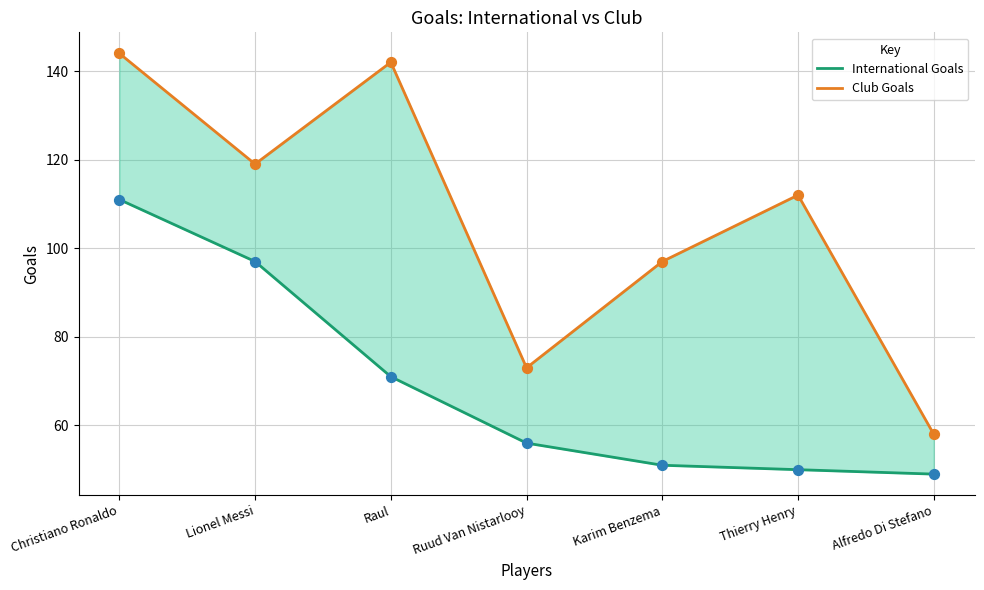

What are all the series names shown in the legend?

International Goals, Club Goals